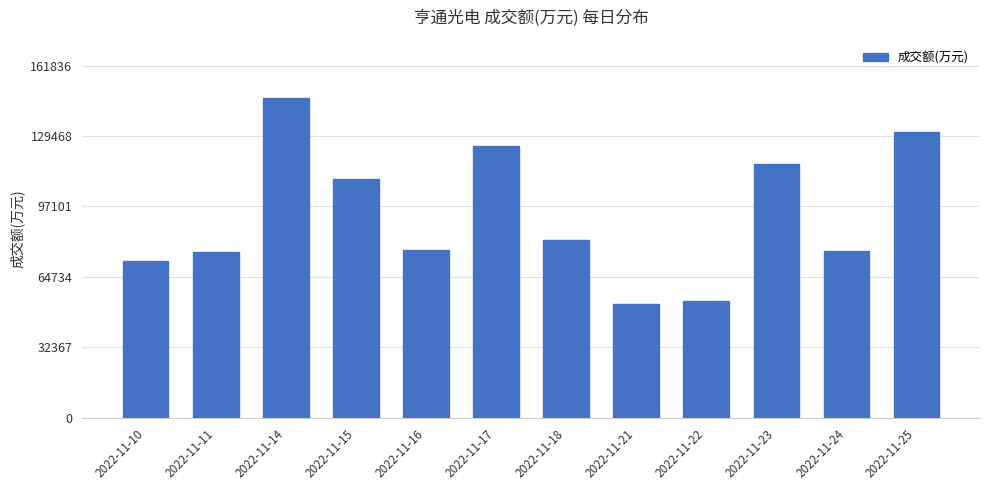

At which category does the chart reach its minimum across all series?

2022-11-21